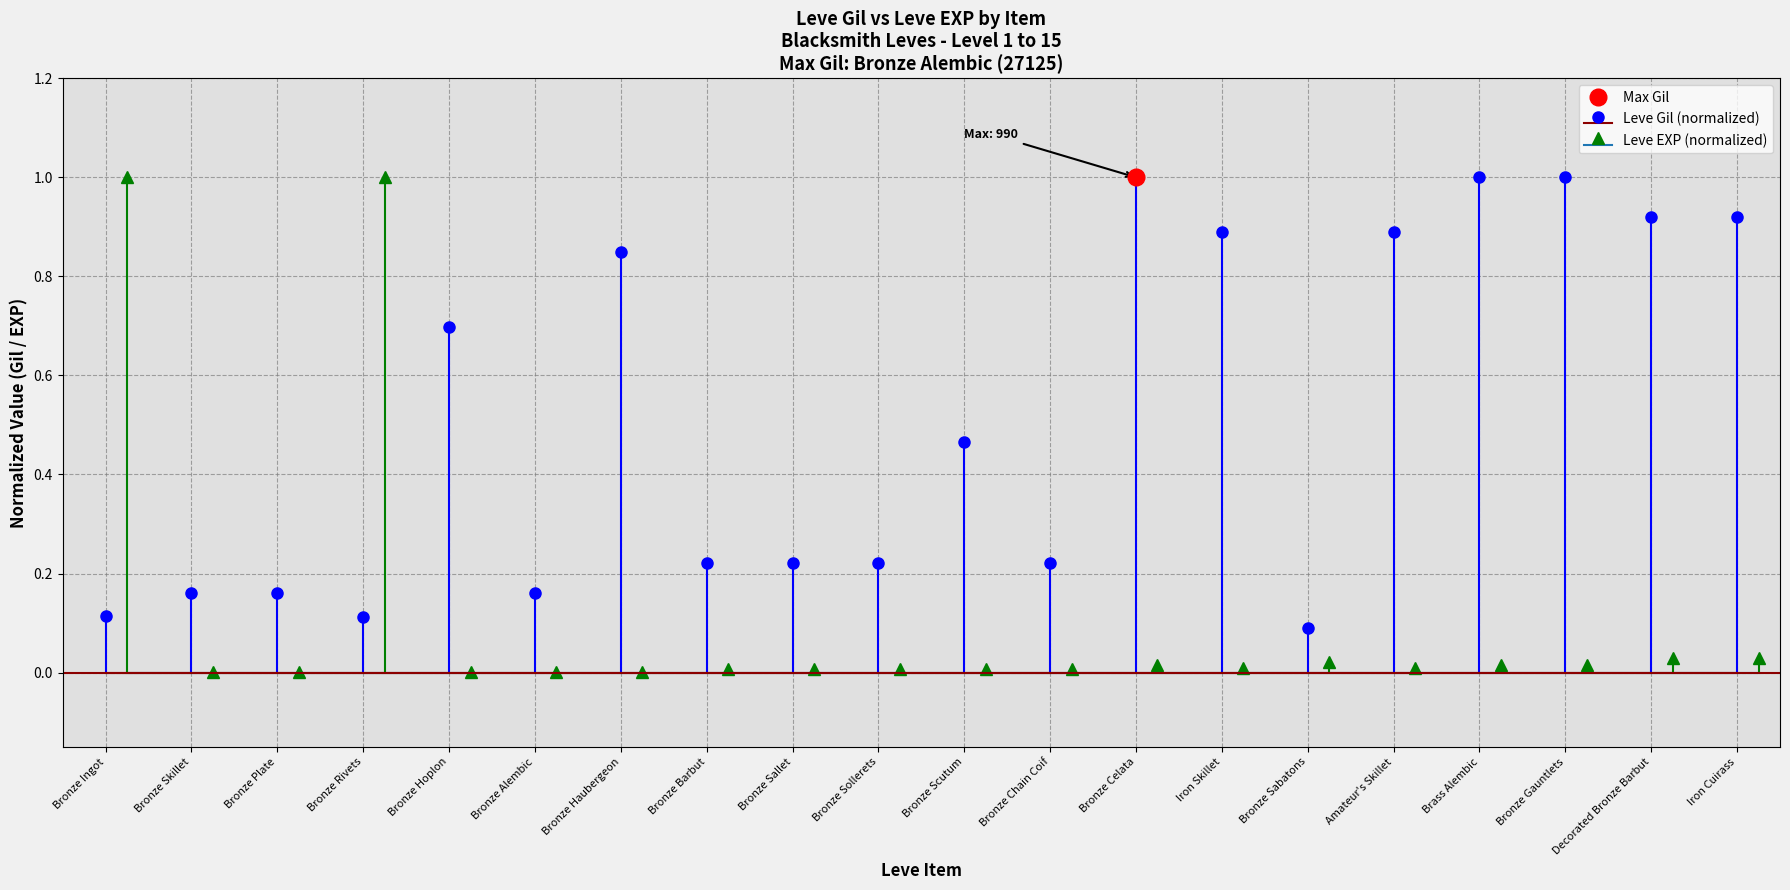

The Leve Gil series shows 1.5 at Iron Skillet. True or false?

False